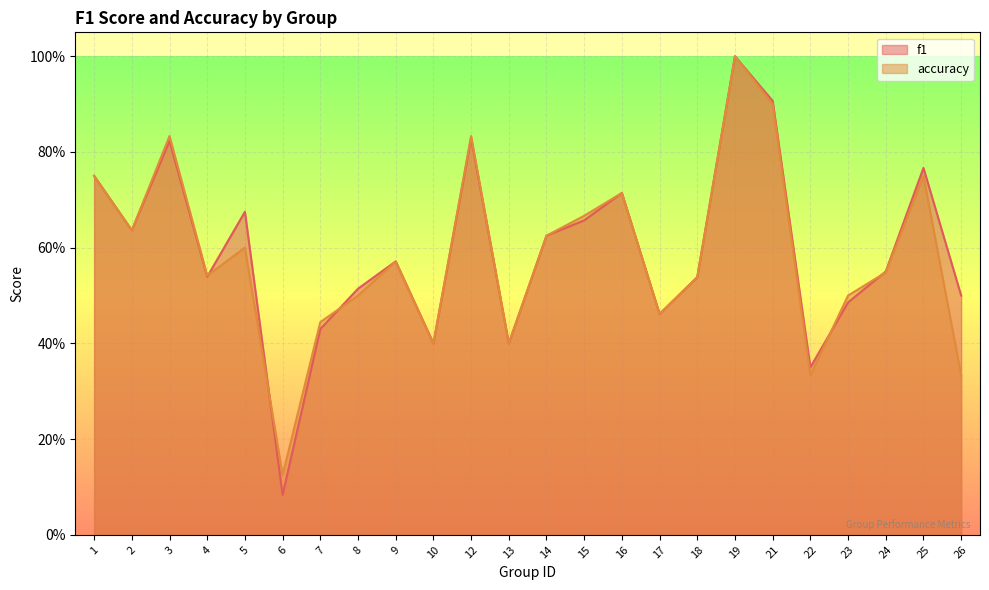

List the series in order of their peak value, lowest first.

f1, accuracy